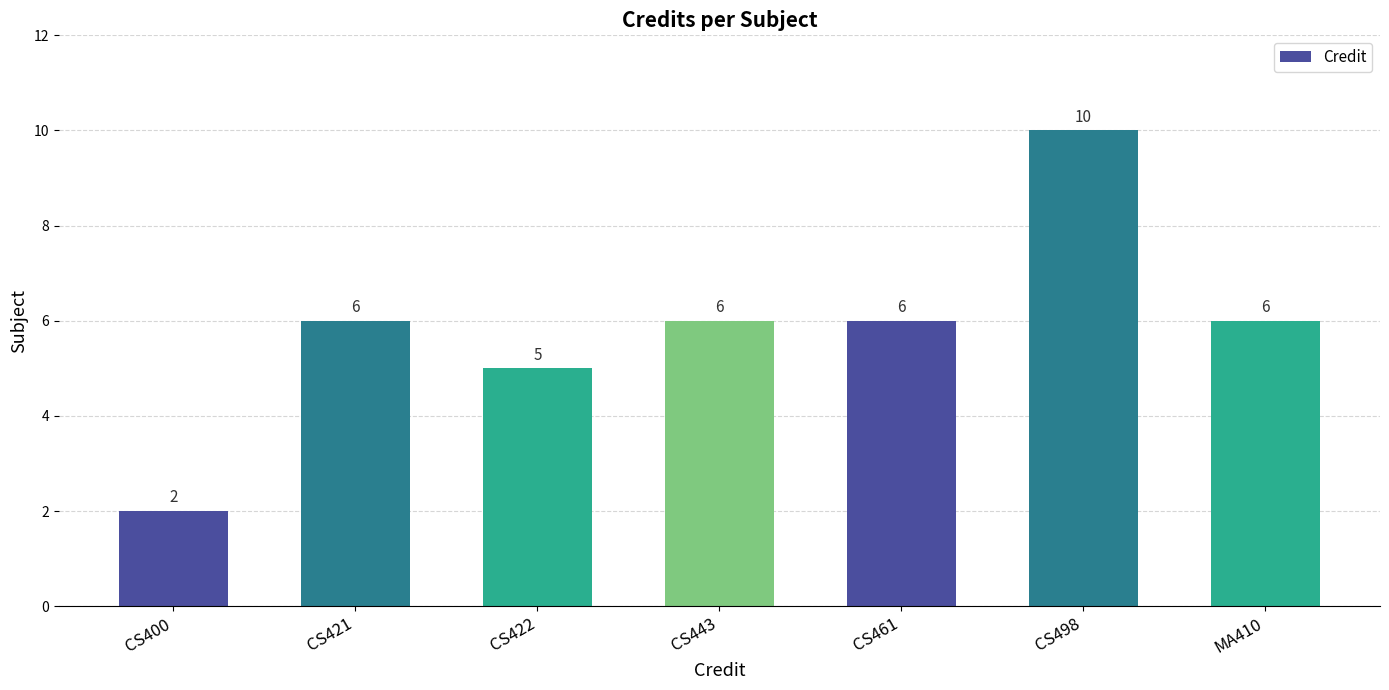

What is the change in value from CS400 to CS421?

+4